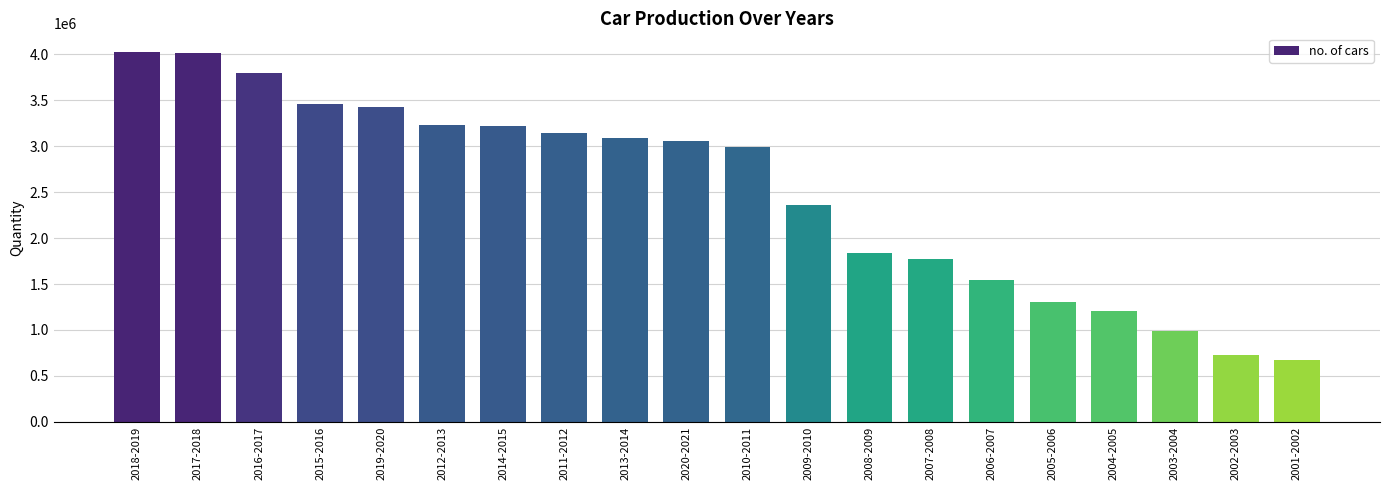

What position from the left is 2018-2019?

1